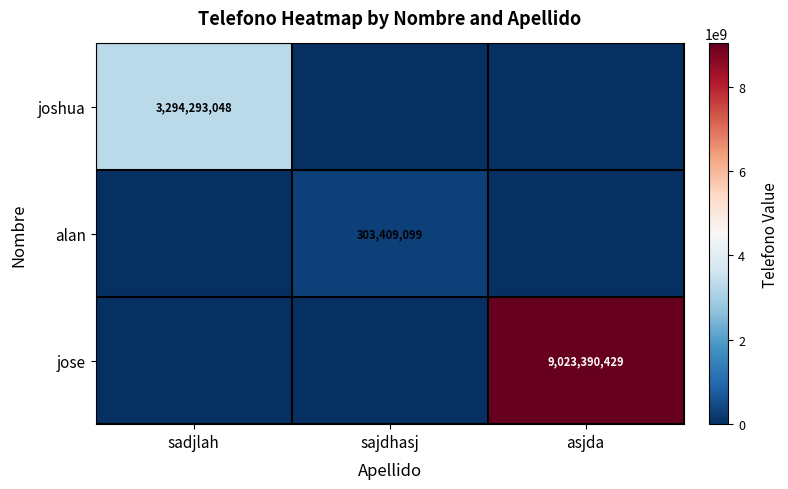

True or false: joshua has a value of 5651881090 at sadjlah.

False